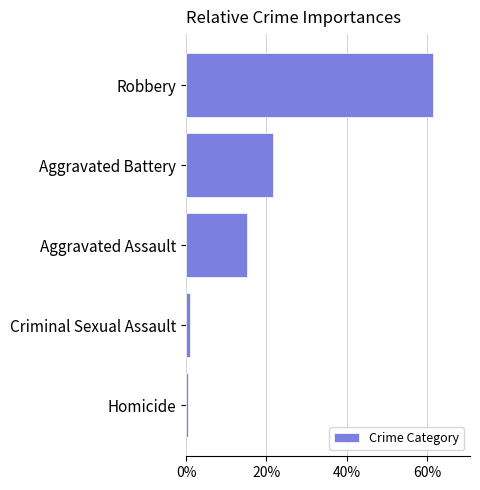

At which label is the value closest to 31?

Aggravated Battery